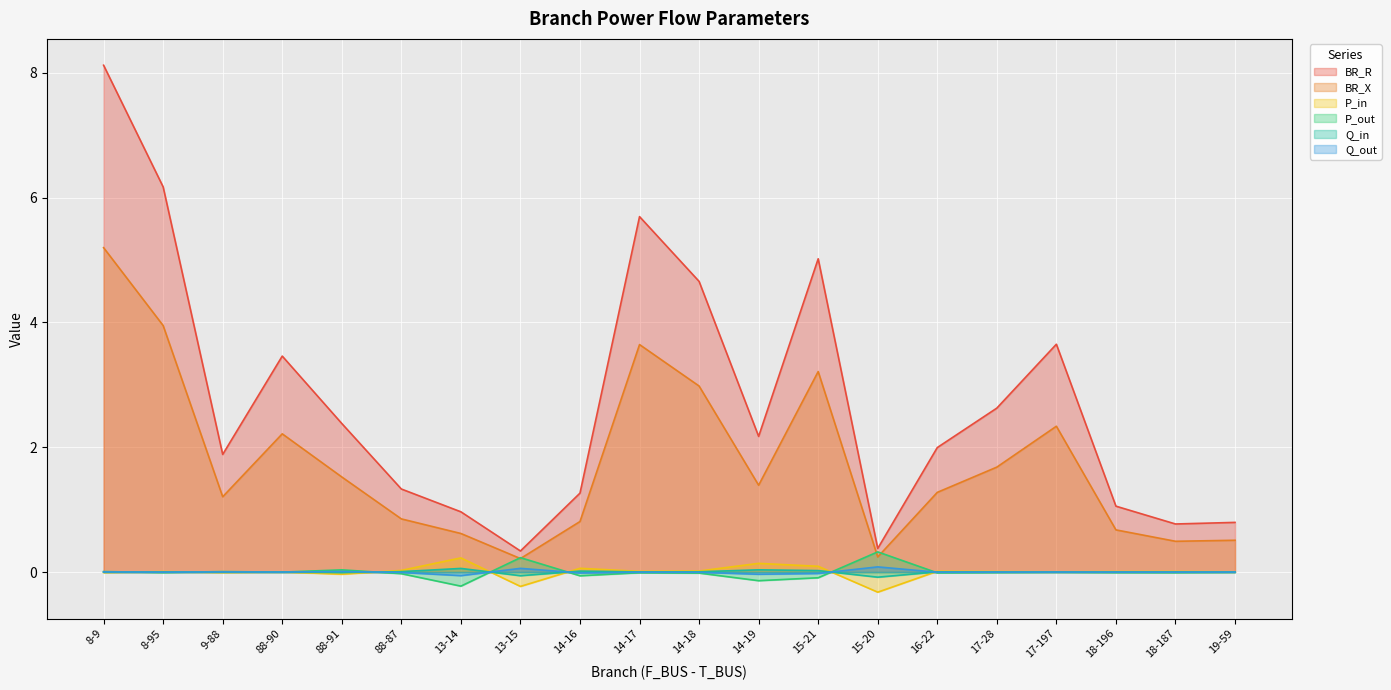

At which category does P_out reach its first local valley?

8-95